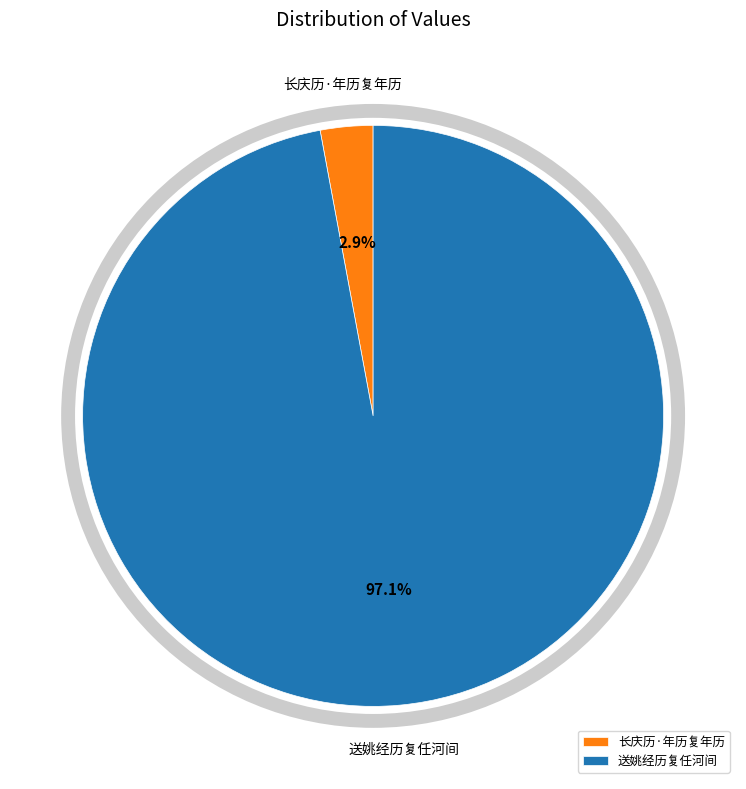

To the nearest percent, what portion does 送姚经历复任河间 represent?

97%